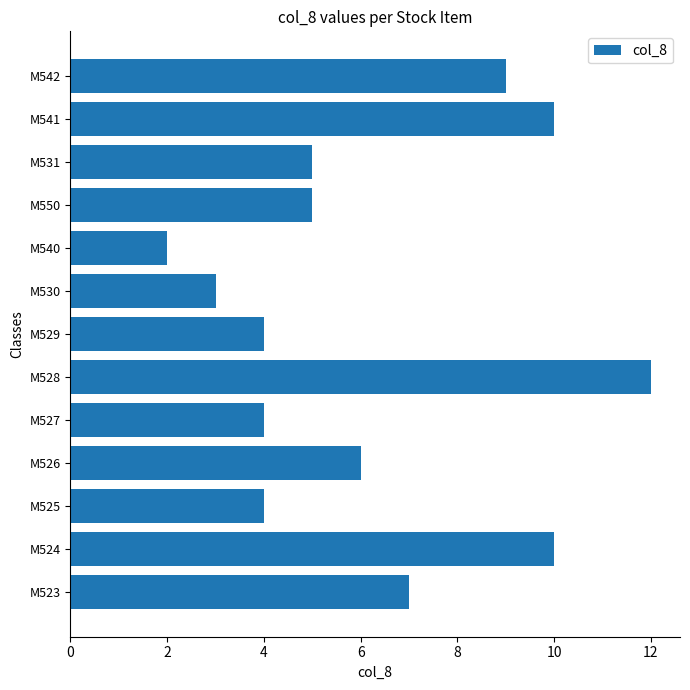

Count the values in the range 4 to 9.

8